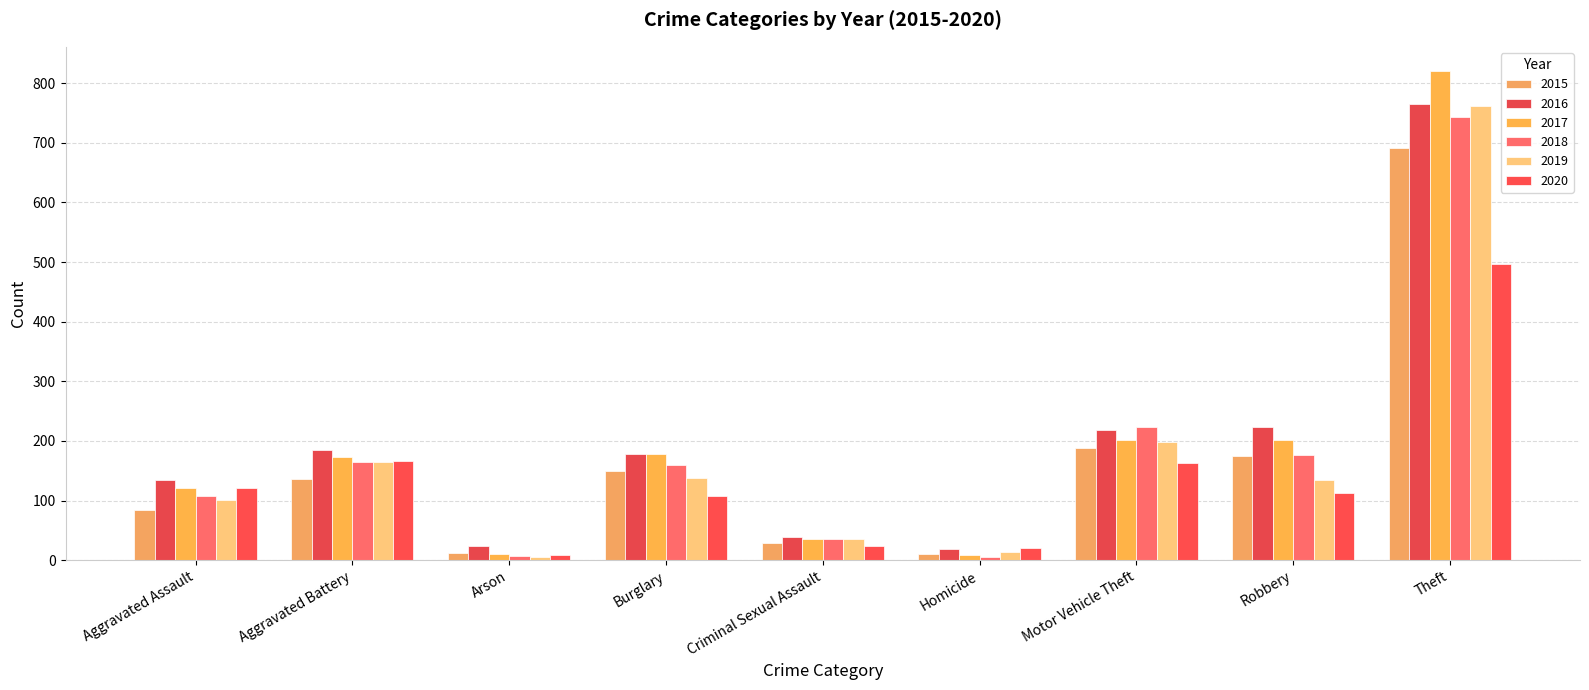

What is the average value of the 2017 series?

194